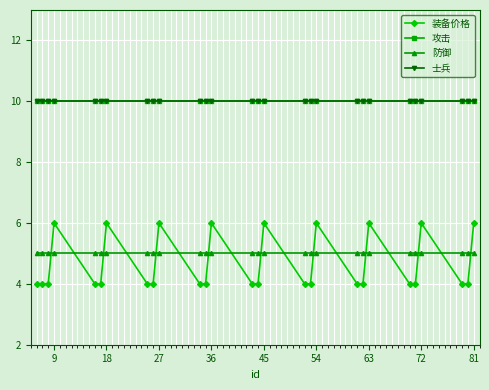

Is this an area chart (filled region under the line)?

No